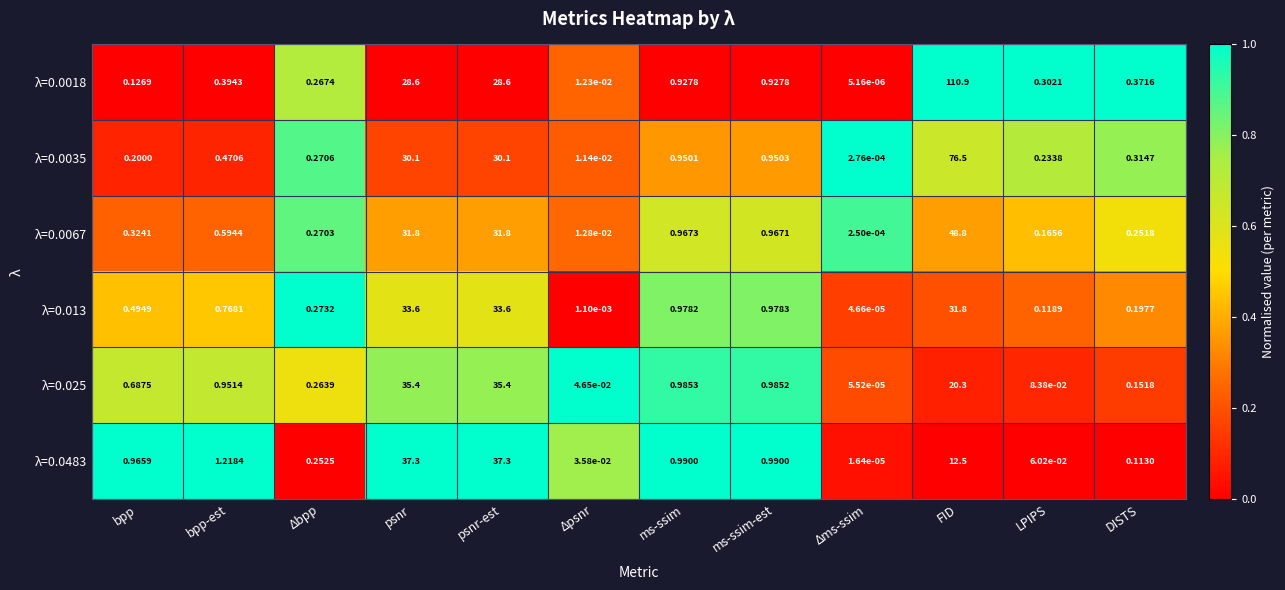

Is the value of λ=0.0067 at ms-ssim greater than the value of λ=0.013 at Δbpp?

Yes